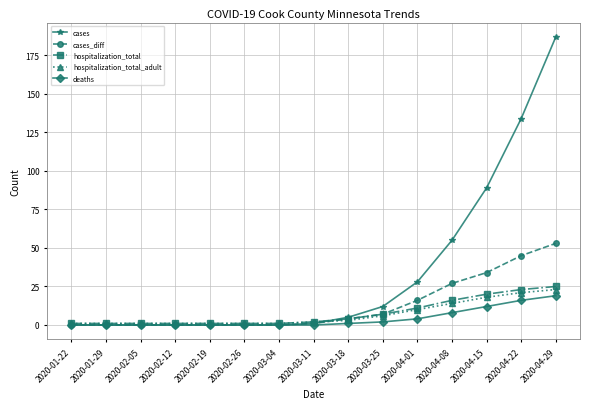

Which series has the largest total across all categories?

cases